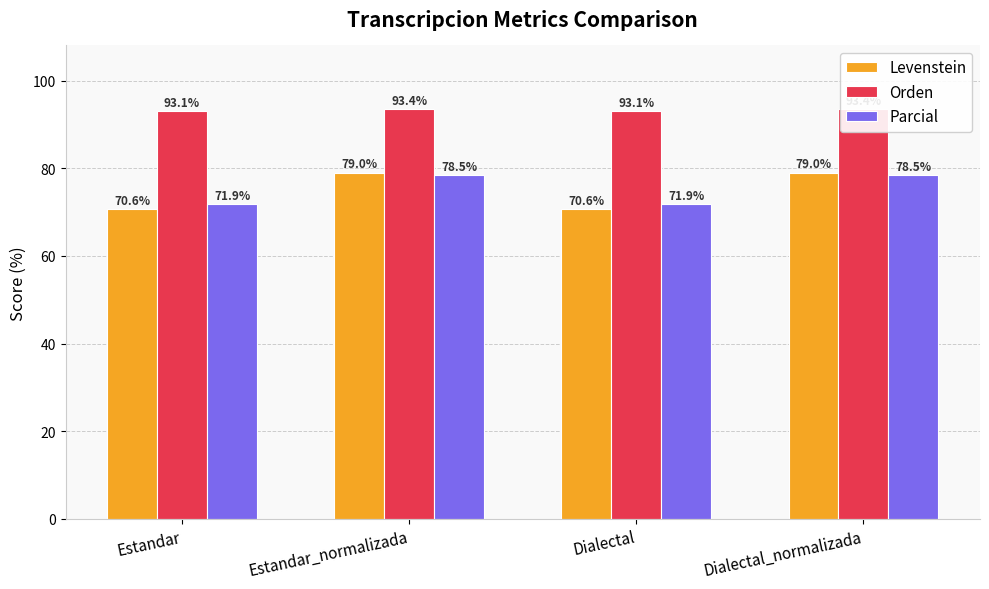

At which label is Levenstein closest to 74?

Estandar